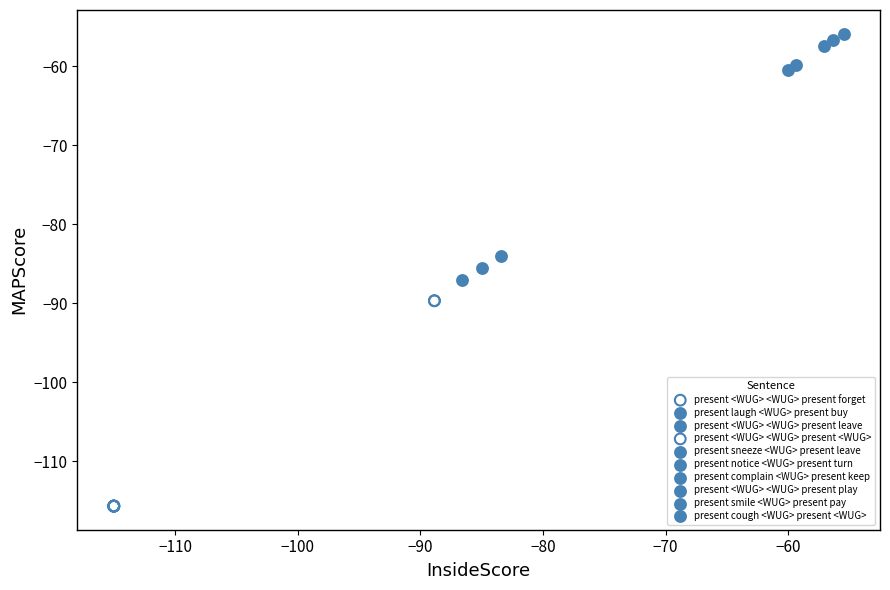

What are all the series names shown in the legend?

present <WUG> <WUG> present forget, present laugh <WUG> present buy, present <WUG> <WUG> present leave, present <WUG> <WUG> present <WUG>, present sneeze <WUG> present leave, present notice <WUG> present turn, present complain <WUG> present keep, present <WUG> <WUG> present play, present smile <WUG> present pay, present cough <WUG> present <WUG>